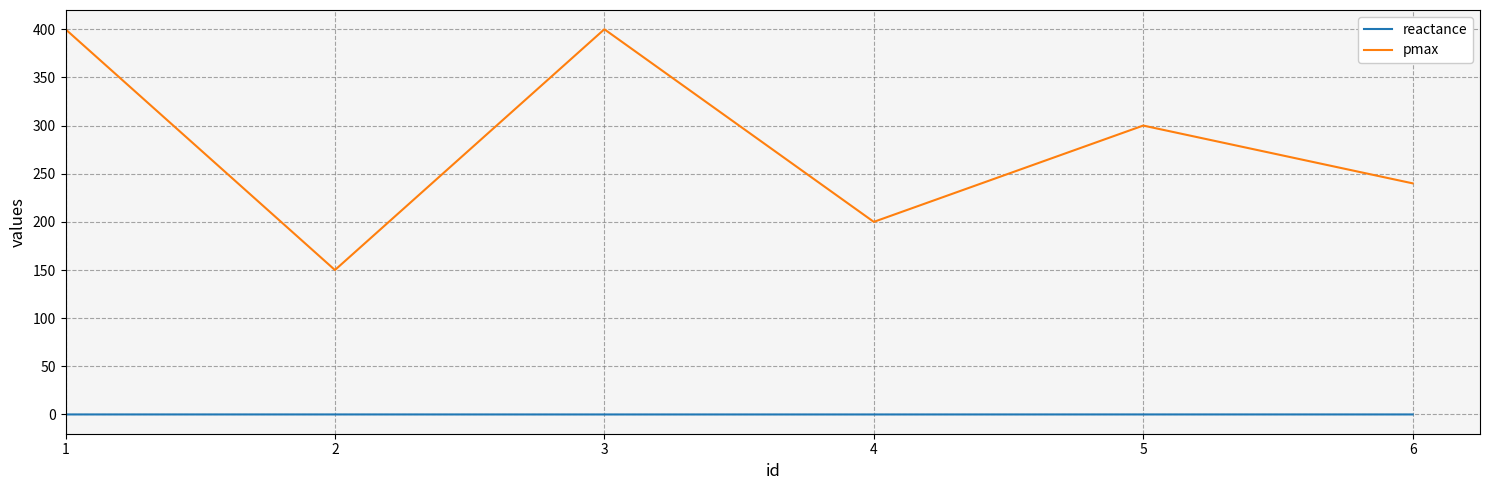

How many categories are shown in the chart?

6